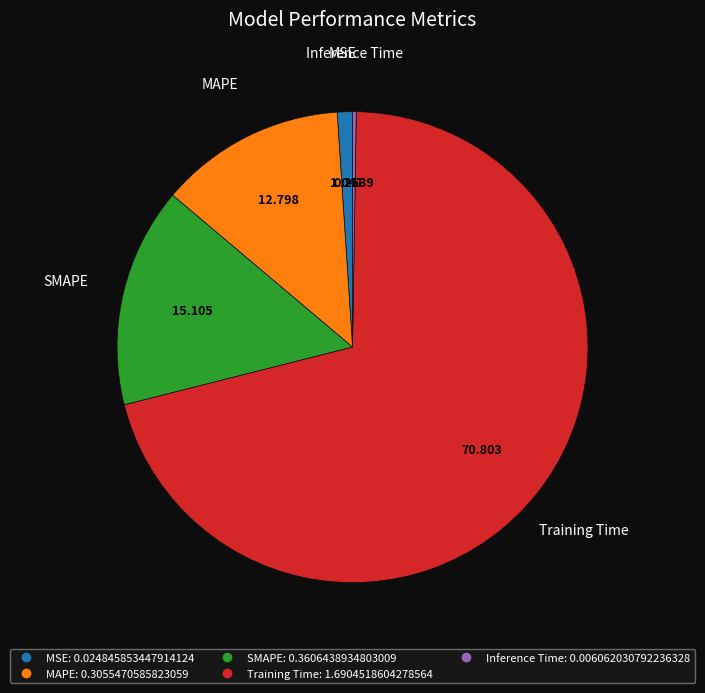

Which has a higher value, MAPE or MSE?

MAPE